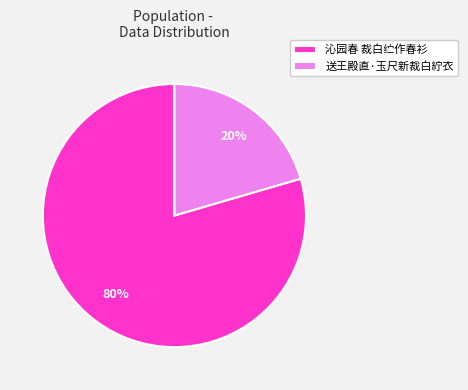

Do 送王殿直·玉尺新裁白紵衣 and 沁园春 裁白纻作春衫 together represent more than half of the pie?

Yes